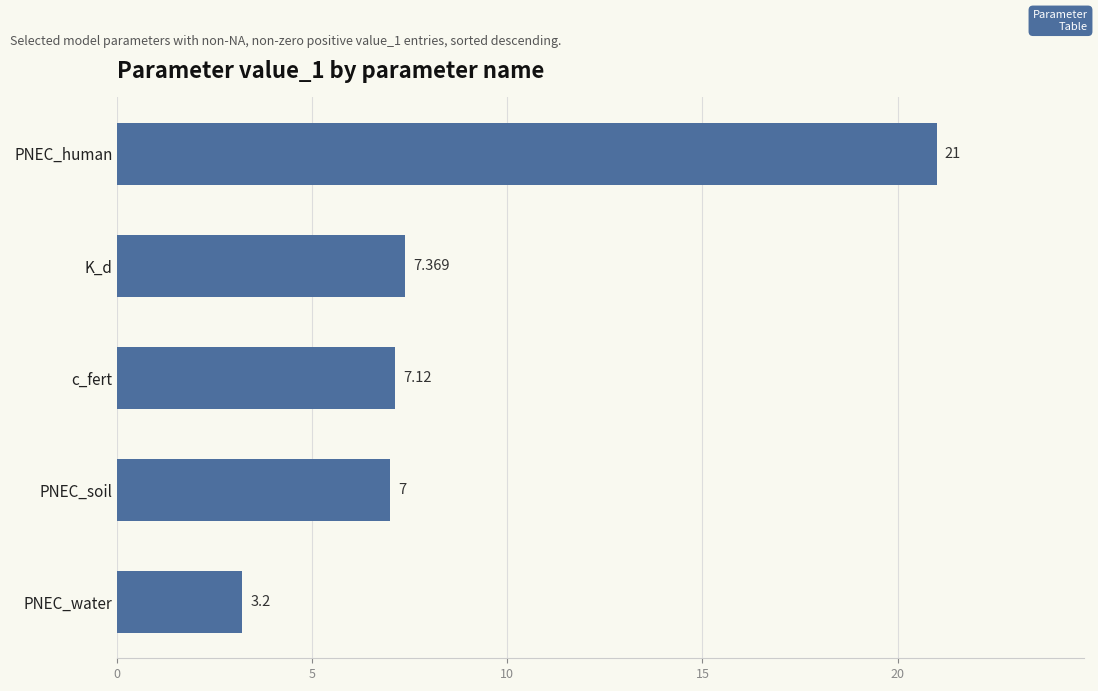

Does the chart contain stacked bars?

No